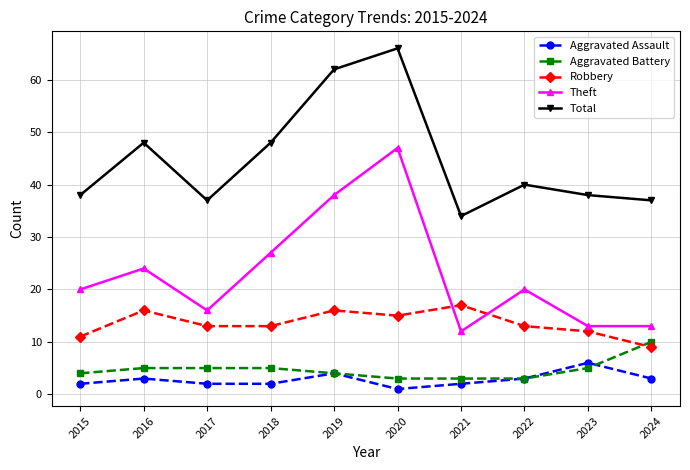

How many interior local valleys does the Total series have?

2